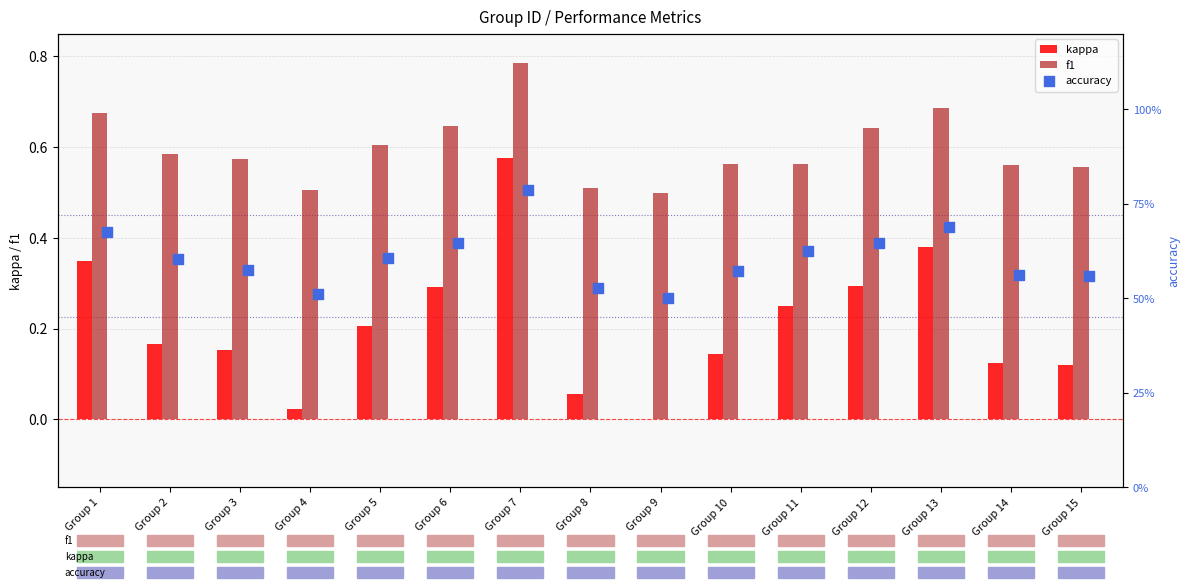

What are all the series names shown in the legend?

kappa, f1, accuracy